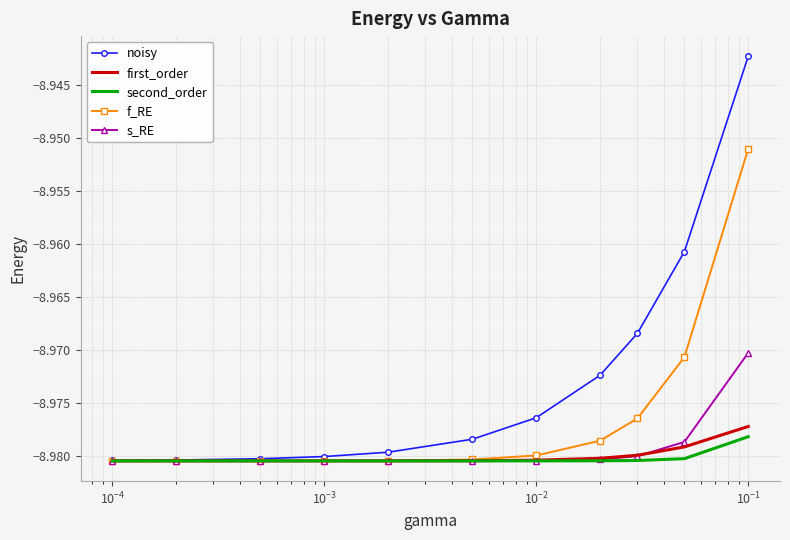

Which series has the largest total across all categories?

noisy